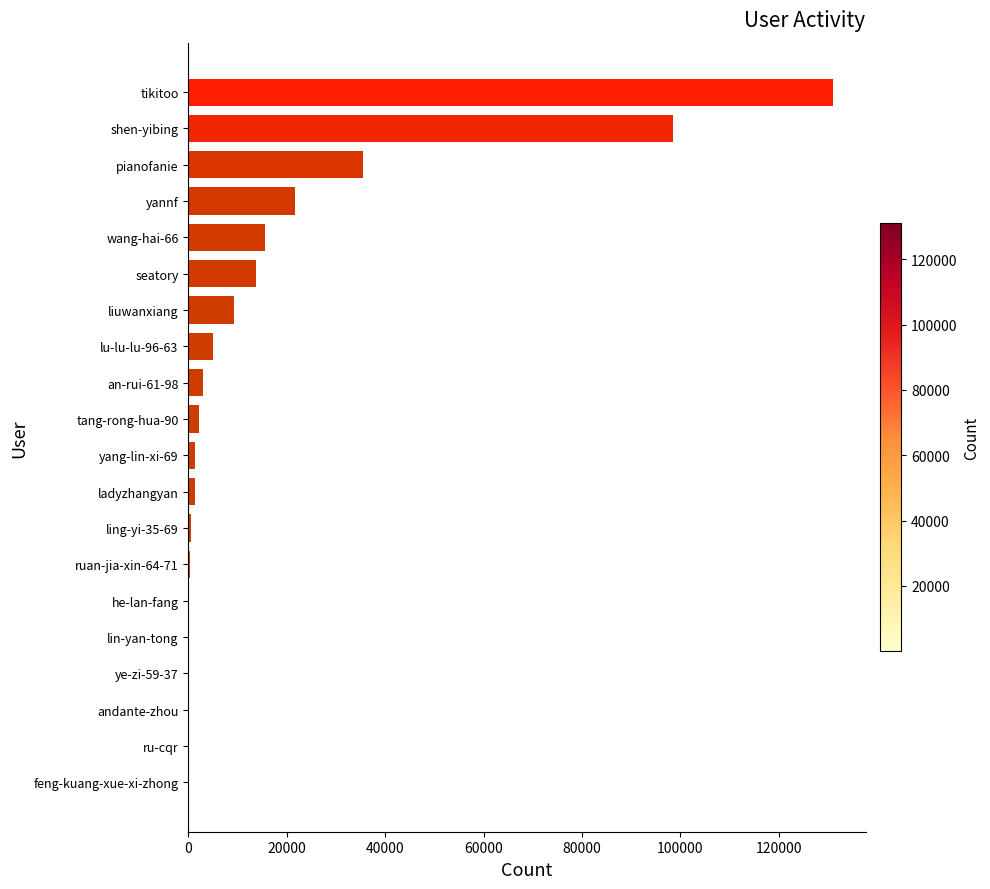

What is the greatest value displayed?

131054